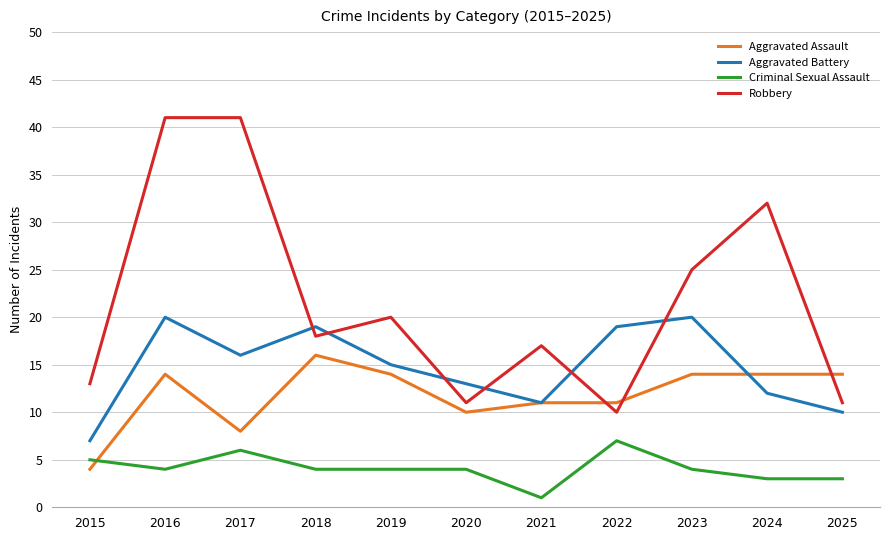

Is it true that Criminal Sexual Assault equals 1 at 2021?

True